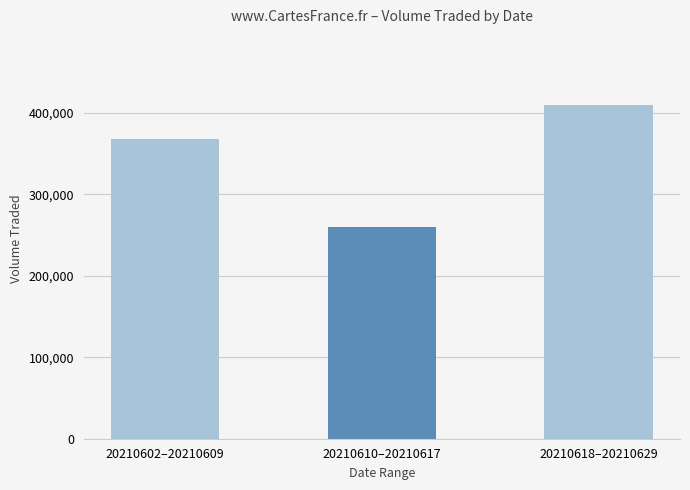

What is the label of the 3rd bar from the right?

20210602–20210609